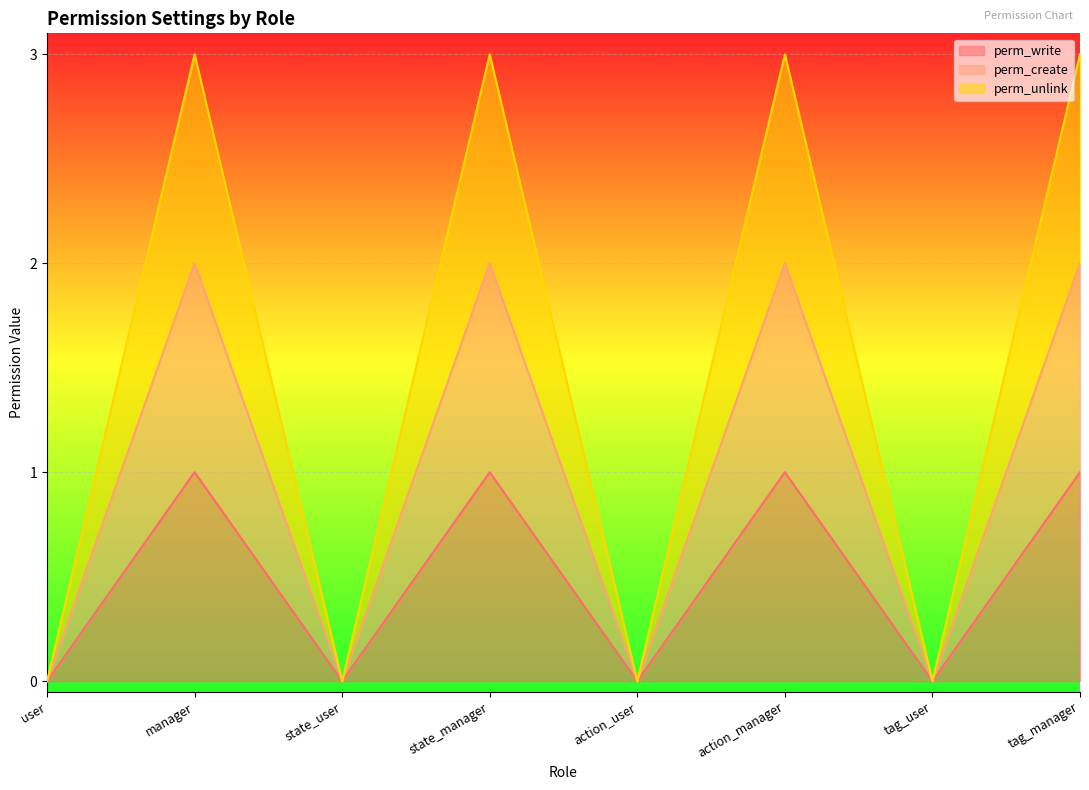

The value of perm_write at state_user is 0. True or false?

True